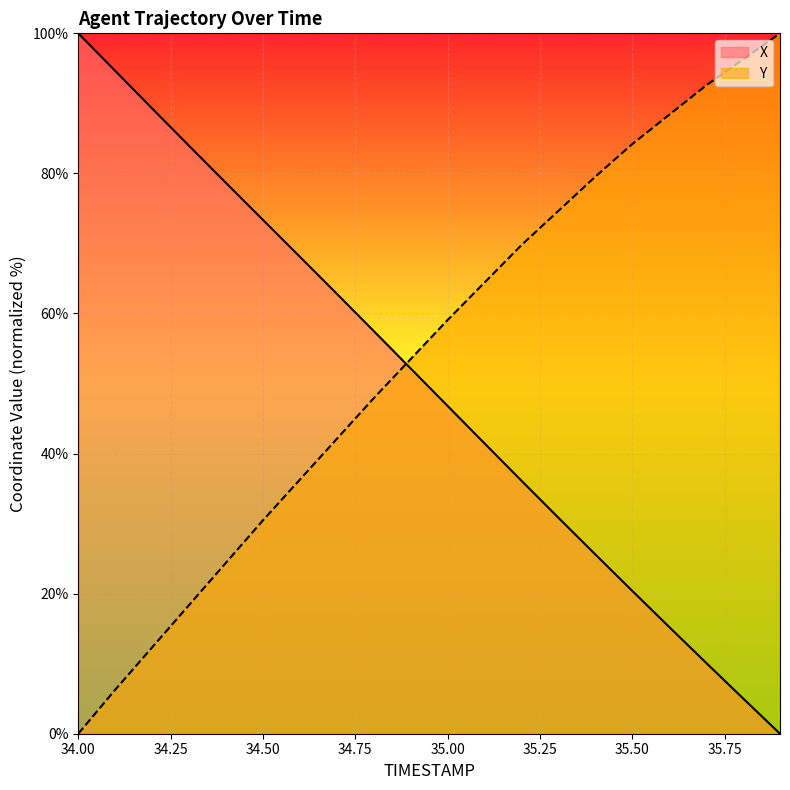

Between which two adjacent categories do Y and X first intersect?

34.8 and 34.9